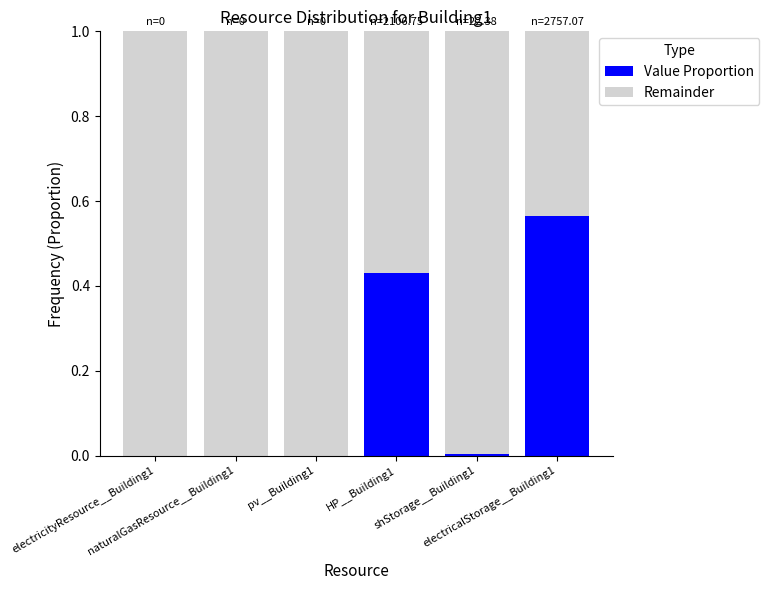

Are the bars horizontal?

No